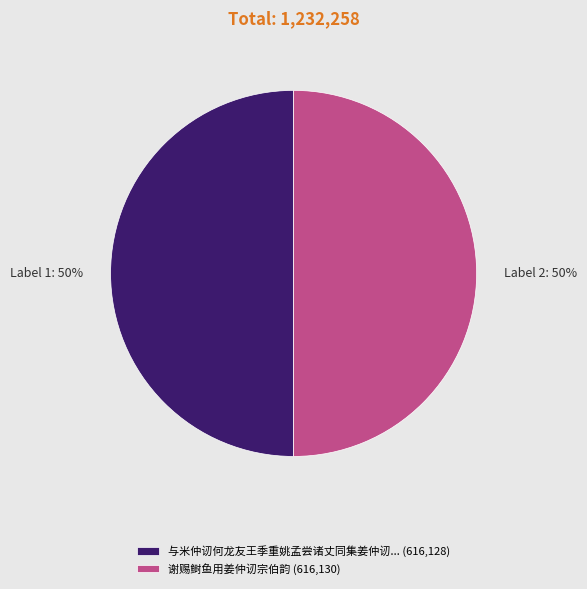

Combined, do 与米仲讱何龙友王季重姚孟尝诸丈同集姜仲讱... (616,128) and 谢赐鲥鱼用姜仲讱宗伯韵 (616,130) account for over 50%?

Yes